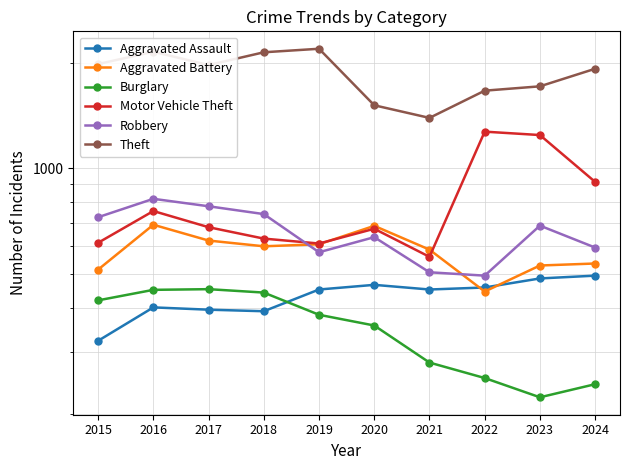

Reading right to left, transcribe all the data shown in this chart.

Aggravated Assault: 495	486	458	452	466	452	392	396	402	323
Aggravated Battery: 536	529	446	587	686	608	600	623	691	515
Burglary: 243	223	253	280	357	383	443	453	451	421
Motor Vehicle Theft: 915	1244	1272	560	673	611	631	680	756	614
Robbery: 595	687	495	506	637	577	741	780	819	726
Theft: 1921	1712	1664	1392	1512	2190	2140	1968	2148	1981